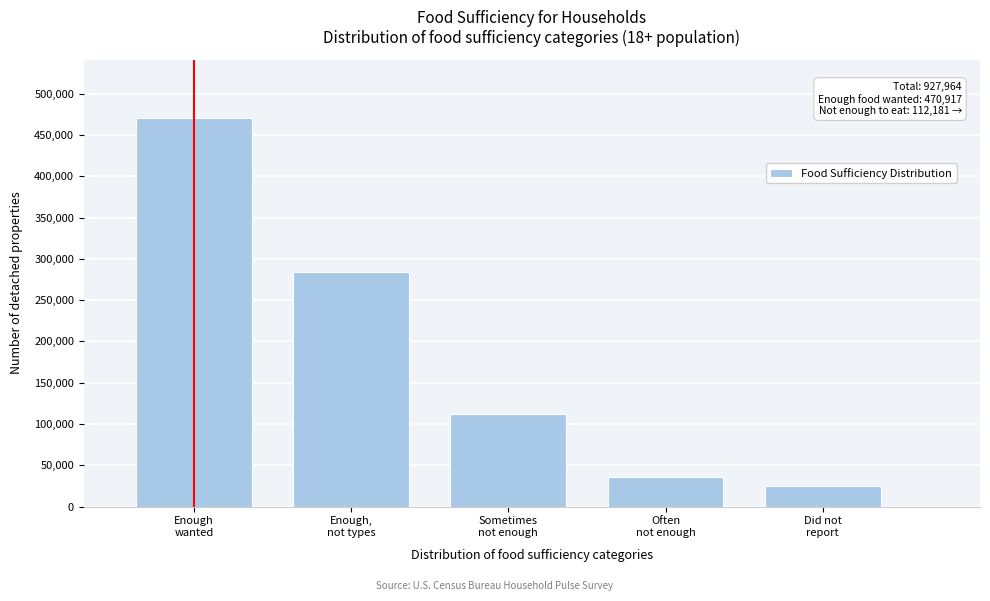

Reading left to right, transcribe all the data shown in this chart.

470917	284393	112181	35656	24817